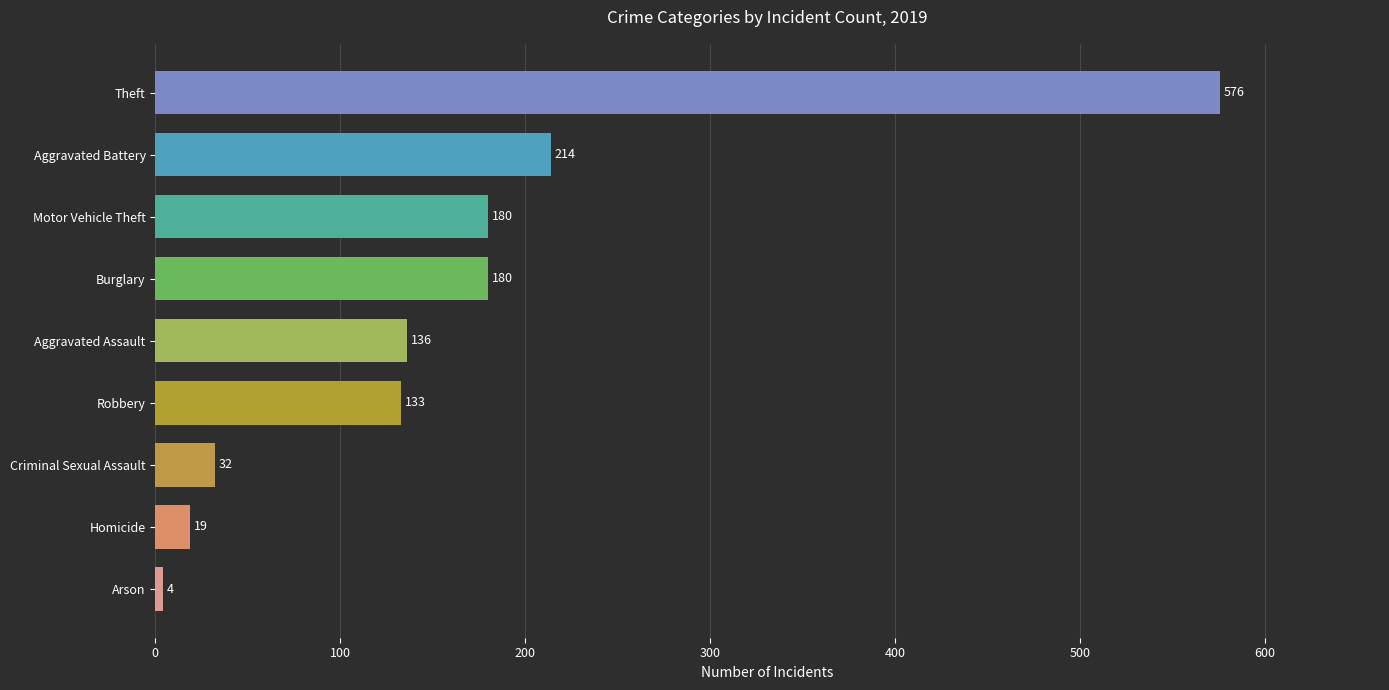

What is the difference between the second highest and minimum values?

210